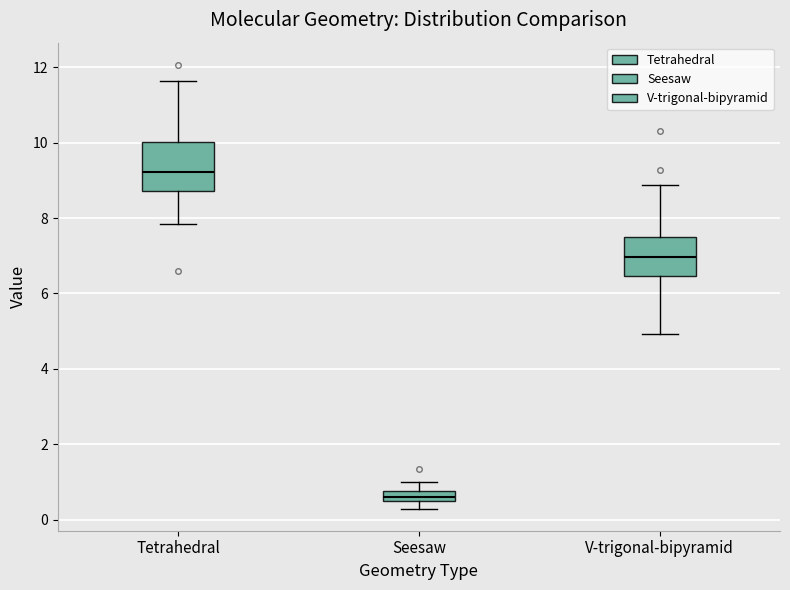

Where does the upper whisker of the box for Seesaw end on the y-axis? The values are not printed on the chart, so give them approximately, as read against the axis.

1.0